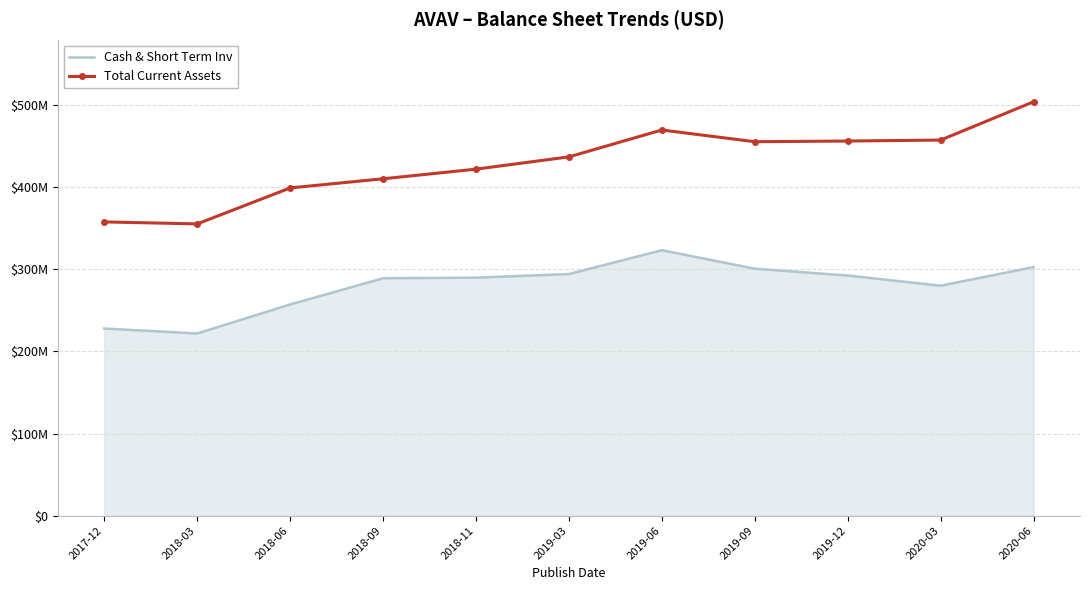

What are all the series names shown in the legend?

Cash & Short Term Inv, Total Current Assets